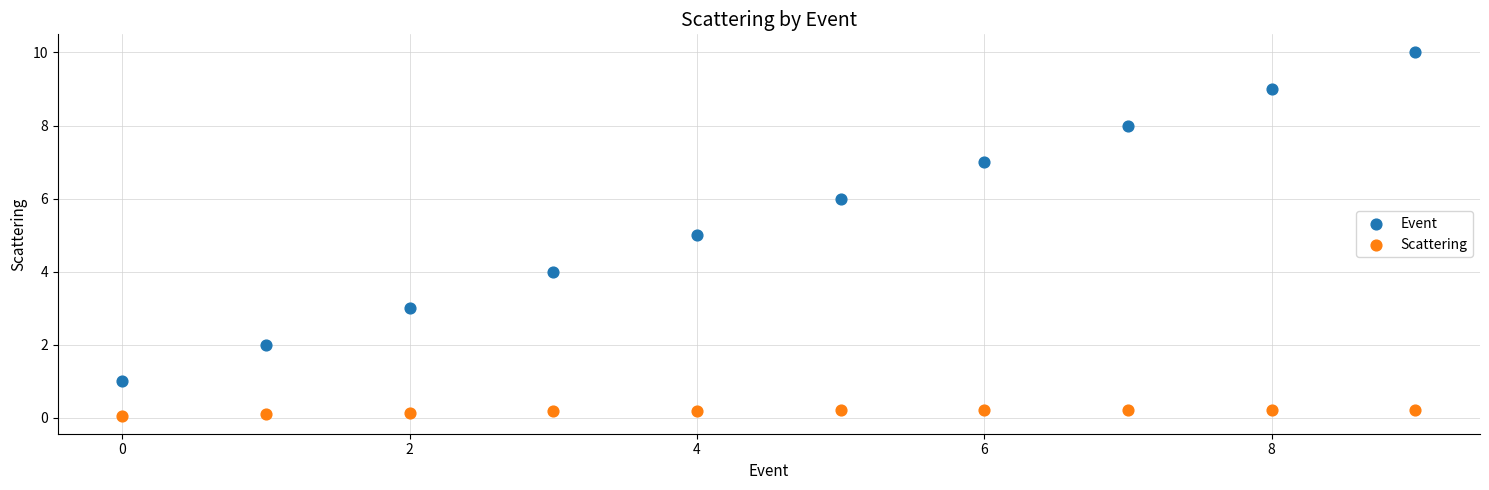

Across all data points, what is the range of Y values (max minus min)?

9.9